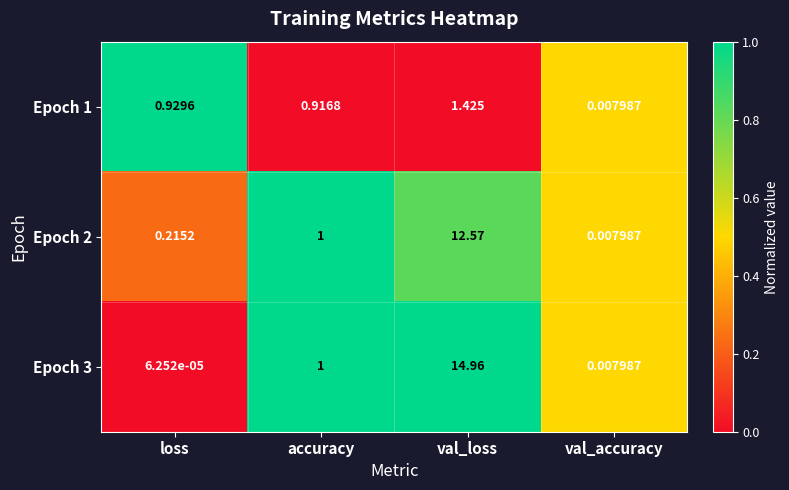

Rank the categories by Epoch 1 value from highest to lowest.

val_loss, loss, accuracy, val_accuracy